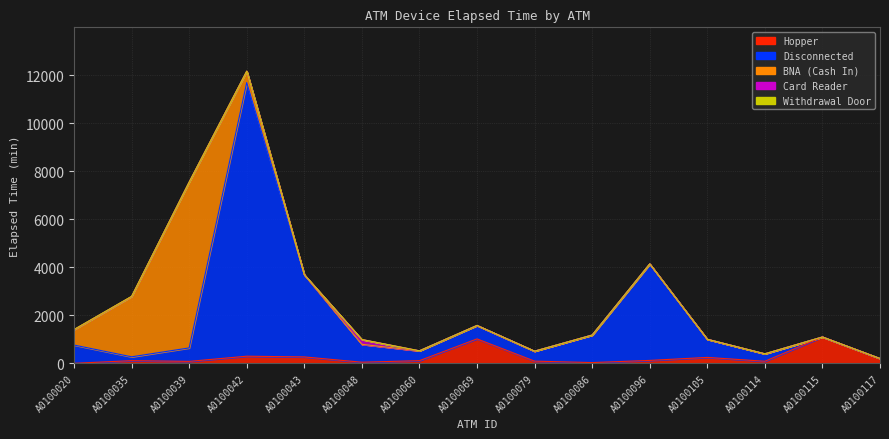

Reading left to right, what are all the values shown in this chart?

Hopper: A0100020=5	A0100035=115	A0100039=85	A0100042=300	A0100043=270	A0100048=50	A0100060=115	A0100069=1020	A0100079=95	A0100086=35	A0100096=125	A0100105=250	A0100114=90	A0100115=1100	A0100117=200
Disconnected: A0100020=760	A0100035=160	A0100039=560	A0100042=11385	A0100043=3420	A0100048=745	A0100060=410	A0100069=560	A0100079=415	A0100086=1145	A0100096=4015	A0100105=755	A0100114=310	A0100115=0	A0100117=5
BNA (Cash In): A0100020=640	A0100035=2510	A0100039=6900	A0100042=475	A0100043=0	A0100048=0	A0100060=0	A0100069=0	A0100079=0	A0100086=0	A0100096=0	A0100105=0	A0100114=0	A0100115=0	A0100117=0
Card Reader: A0100020=0	A0100035=0	A0100039=0	A0100042=0	A0100043=0	A0100048=200	A0100060=0	A0100069=0	A0100079=0	A0100086=0	A0100096=0	A0100105=0	A0100114=0	A0100115=0	A0100117=0
Withdrawal Door: A0100020=5	A0100035=5	A0100039=0	A0100042=0	A0100043=0	A0100048=0	A0100060=0	A0100069=0	A0100079=0	A0100086=0	A0100096=0	A0100105=0	A0100114=0	A0100115=0	A0100117=0